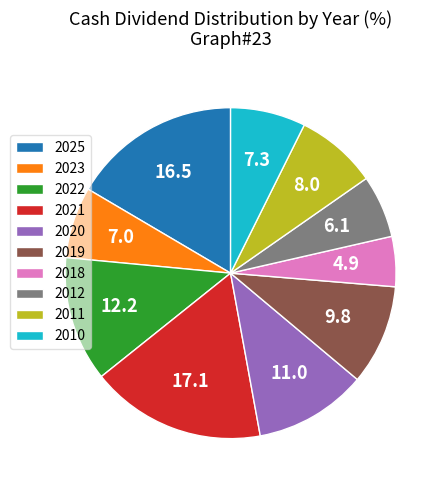

Does 2025 represent more than half of the total?

No